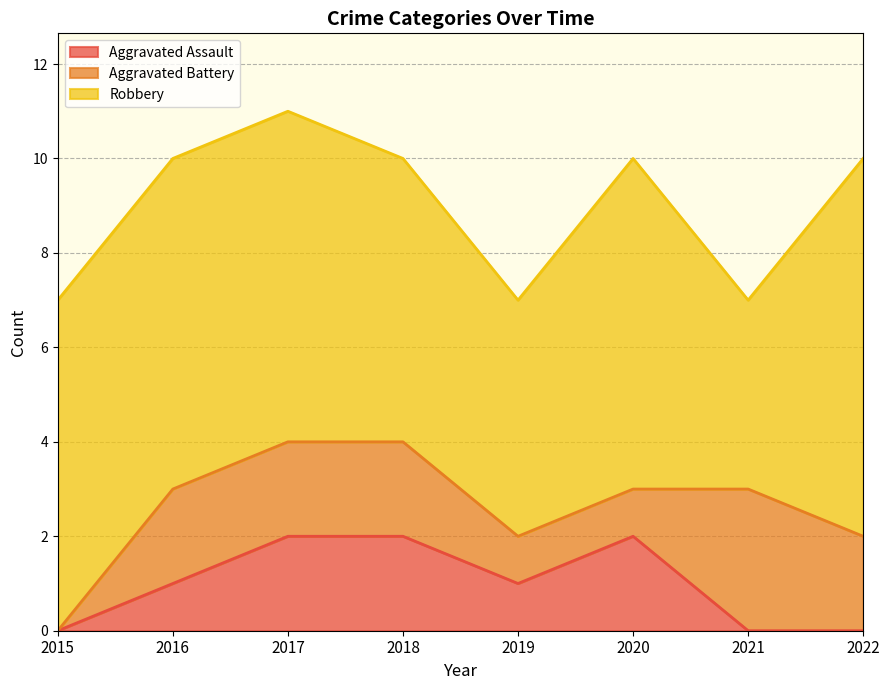

Which category has the highest value across all series?

2022